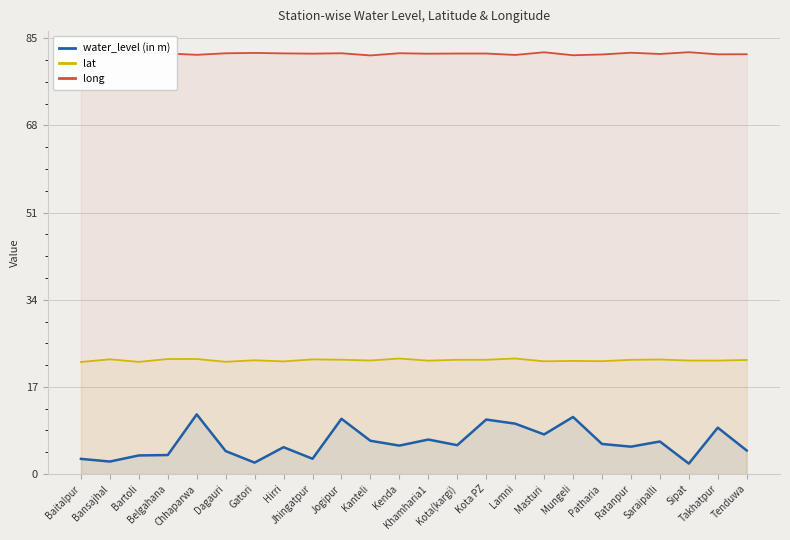

Which series has the largest range (max minus min)?

water_level (in m)